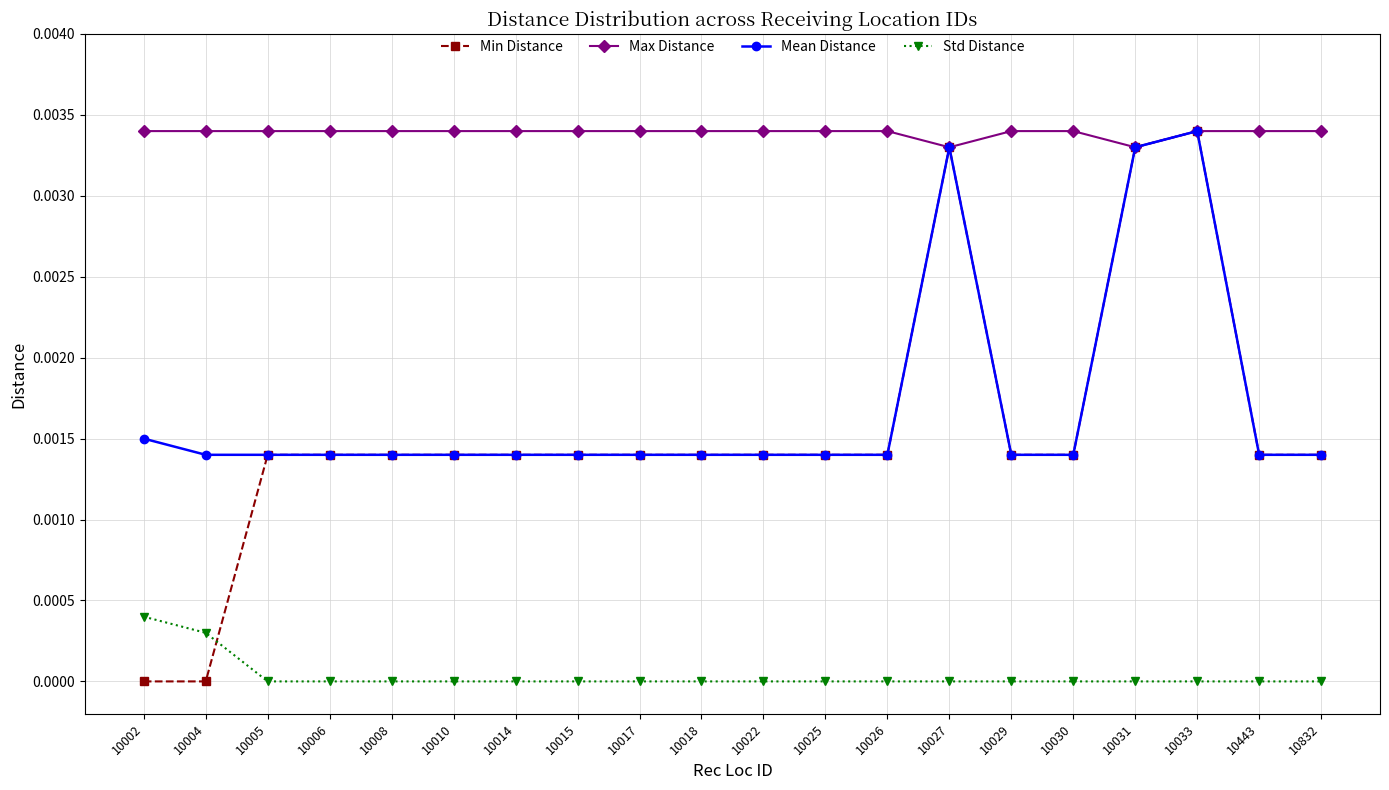

True or false: Min Distance has more than 0 interior local peaks.

True